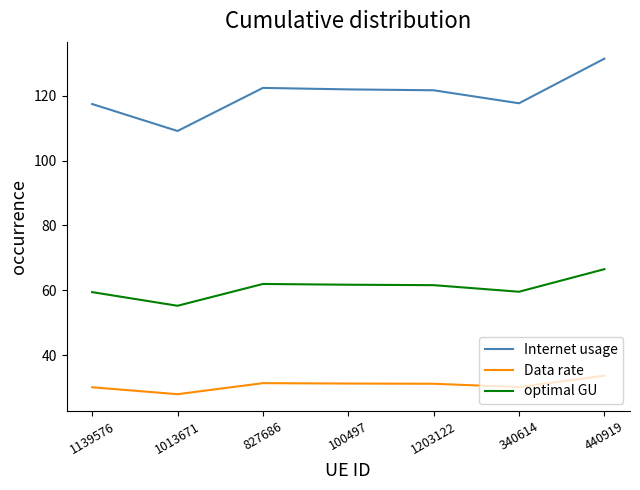

True or false: Data rate and Internet usage cross at least once.

False